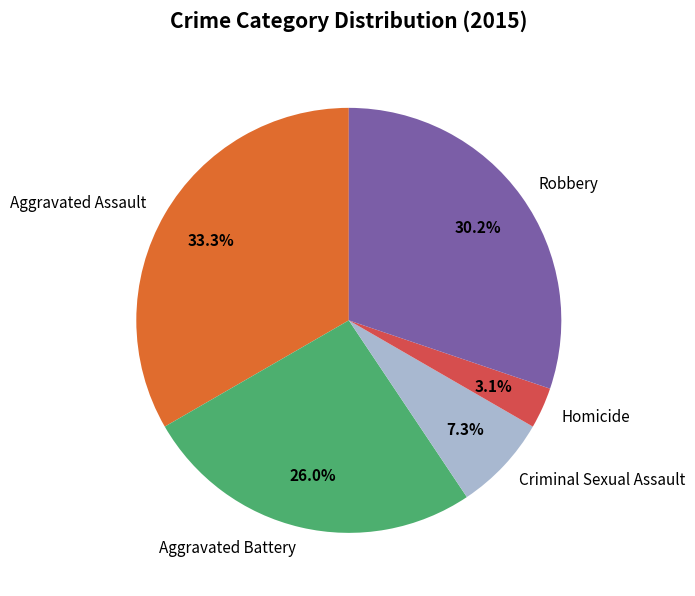

To the nearest percent, what is the average slice percentage?

20%